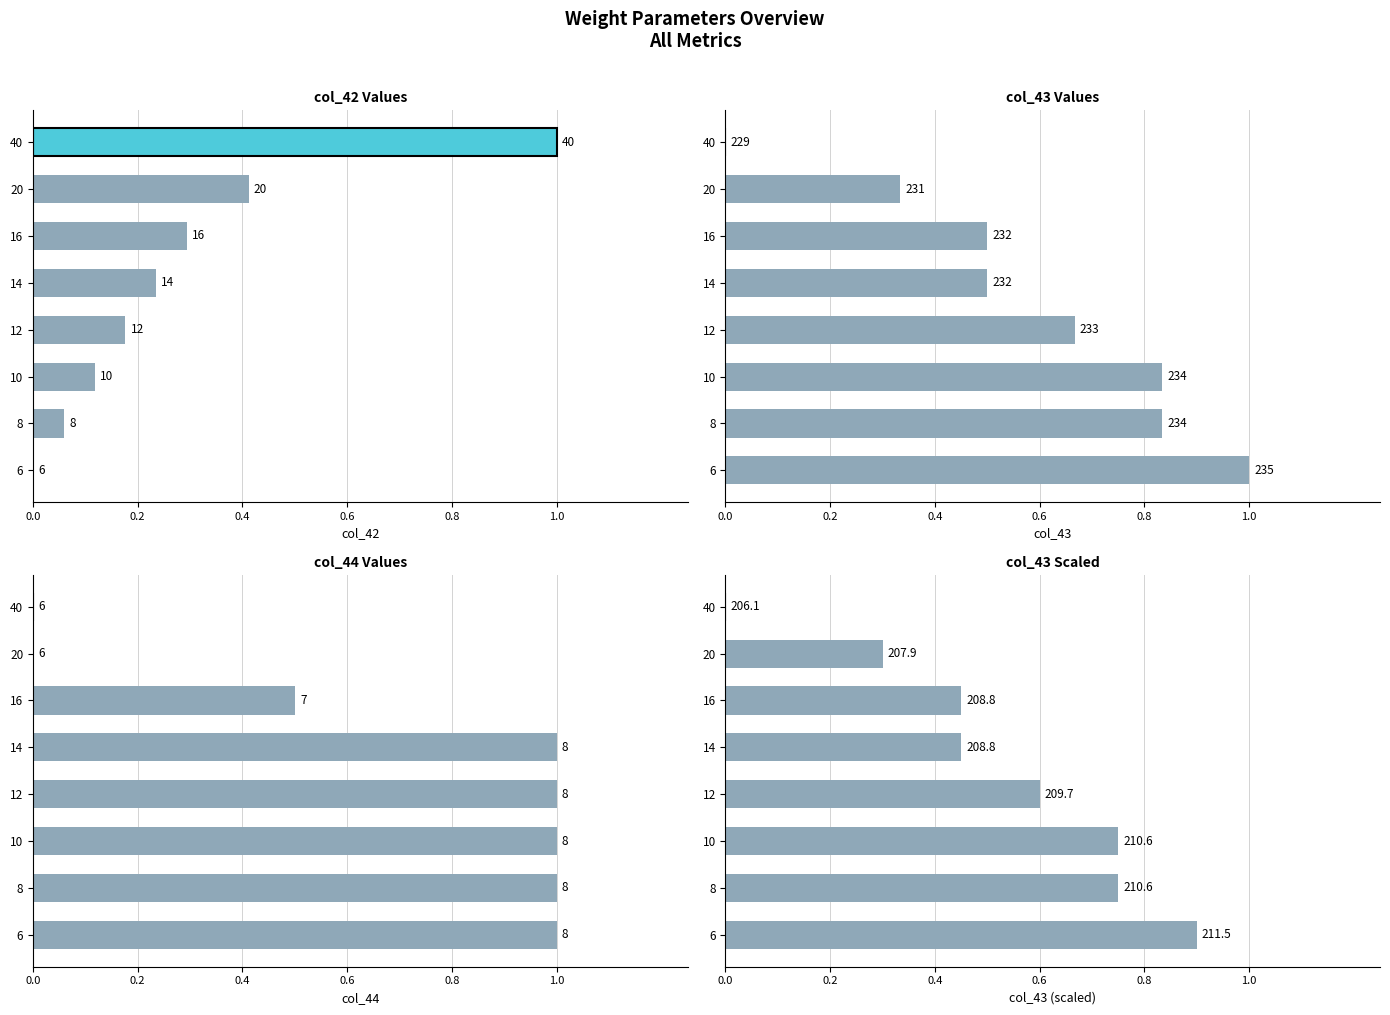

The value of col_44 at 40 is 0.4. True or false?

False